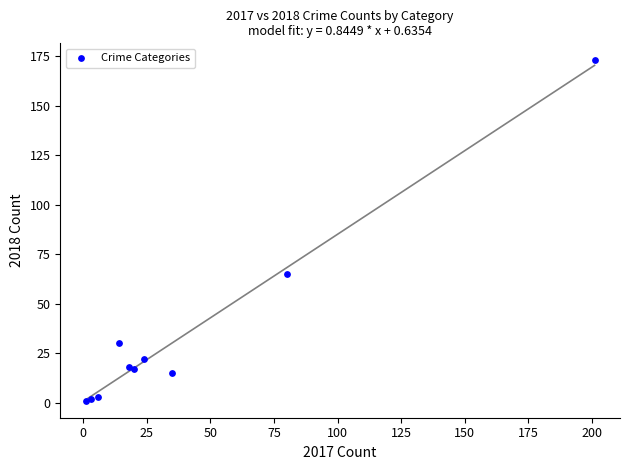

What Y value in the scatter plot is closest to 87?

65